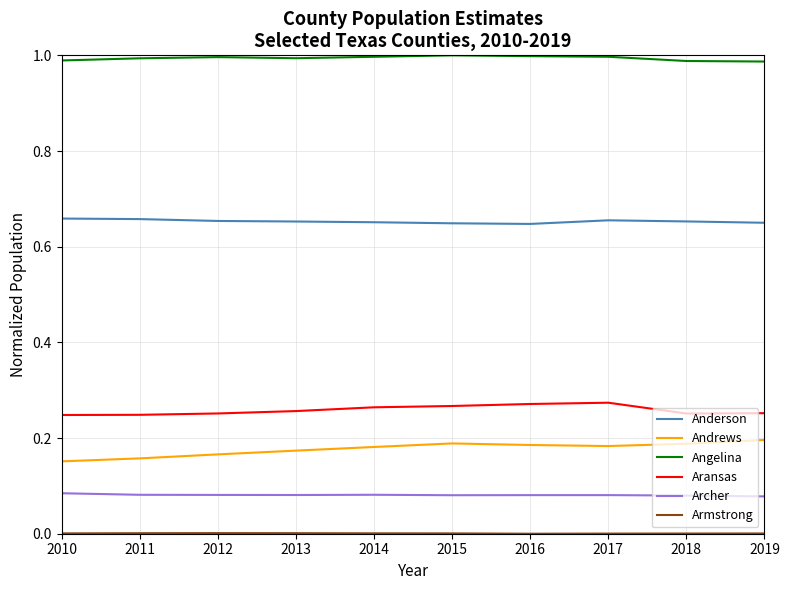

Is the value of Andrews at 2011 greater than the value of Archer at 2017?

Yes